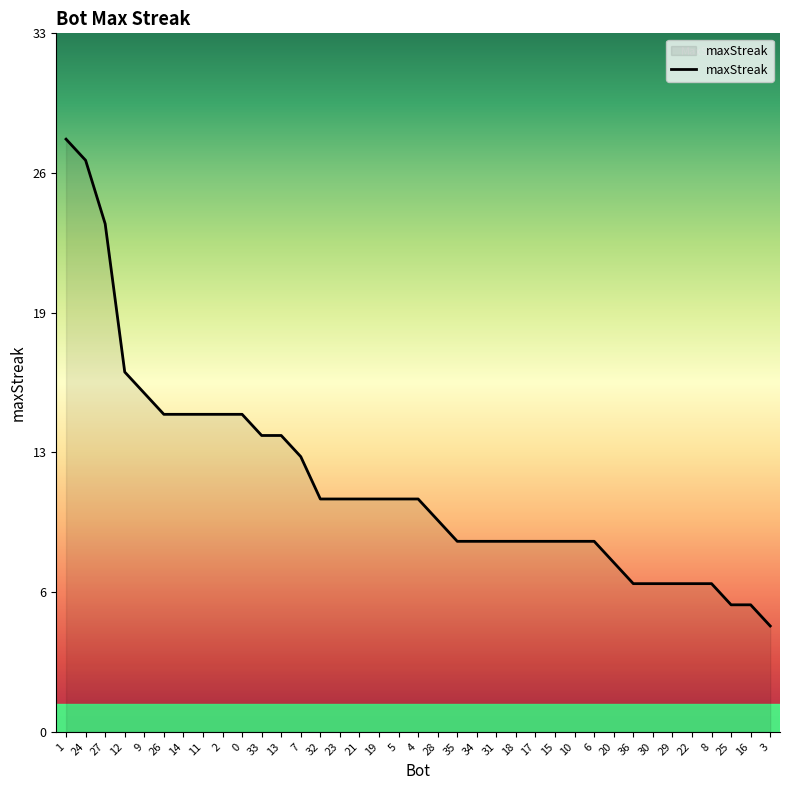

Is this an area chart (filled region under the line)?

Yes